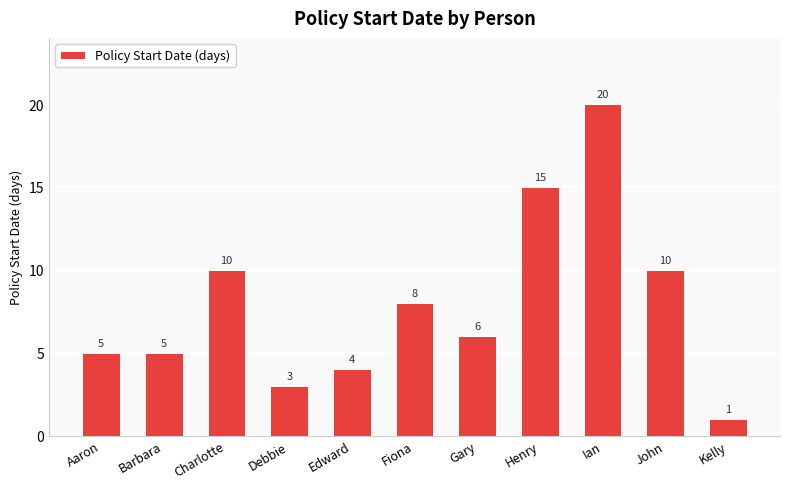

What value does the data have at Henry, to the nearest 10?

20